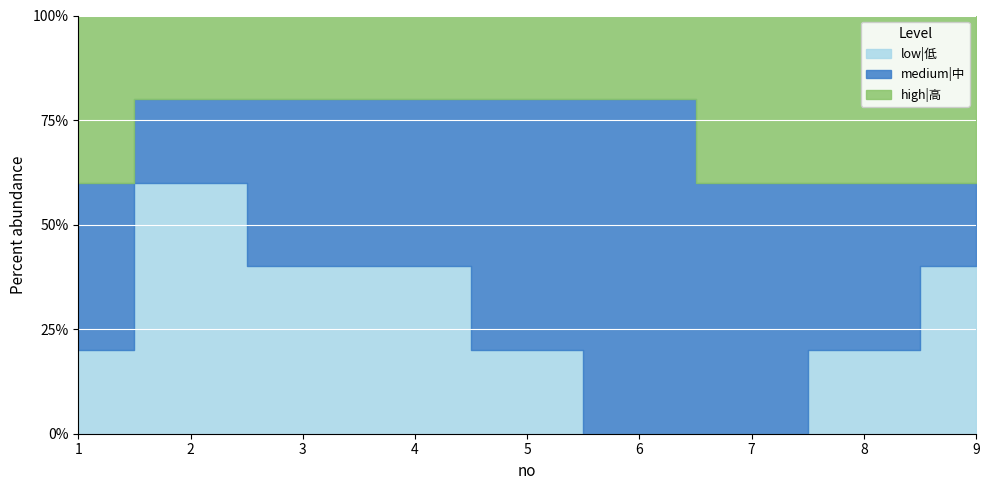

The value of medium|中 at 2 is 1. True or false?

True